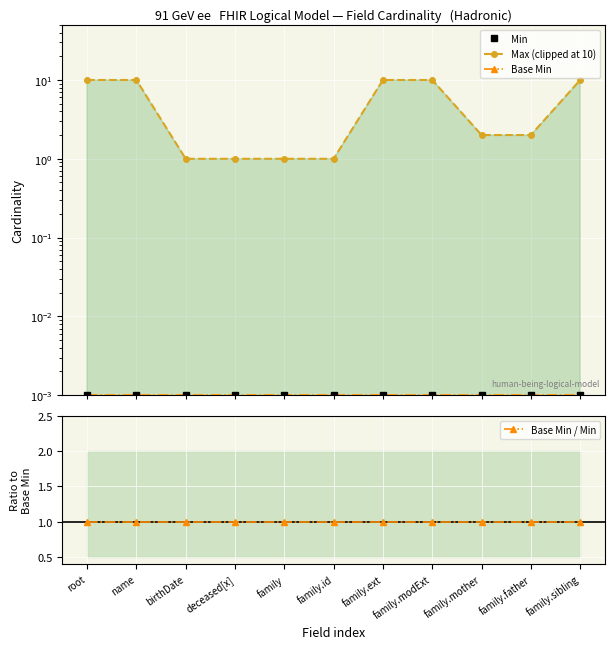

What are all the series names shown in the legend?

Min, Max (clipped at 10), Base Min, Base Min / Min